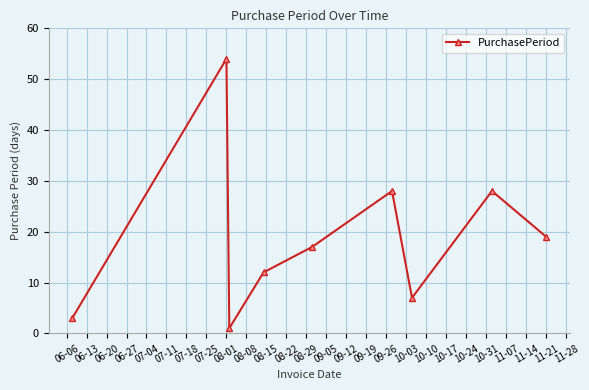

True or false: there are more than 0 points higher than both neighbors.

True